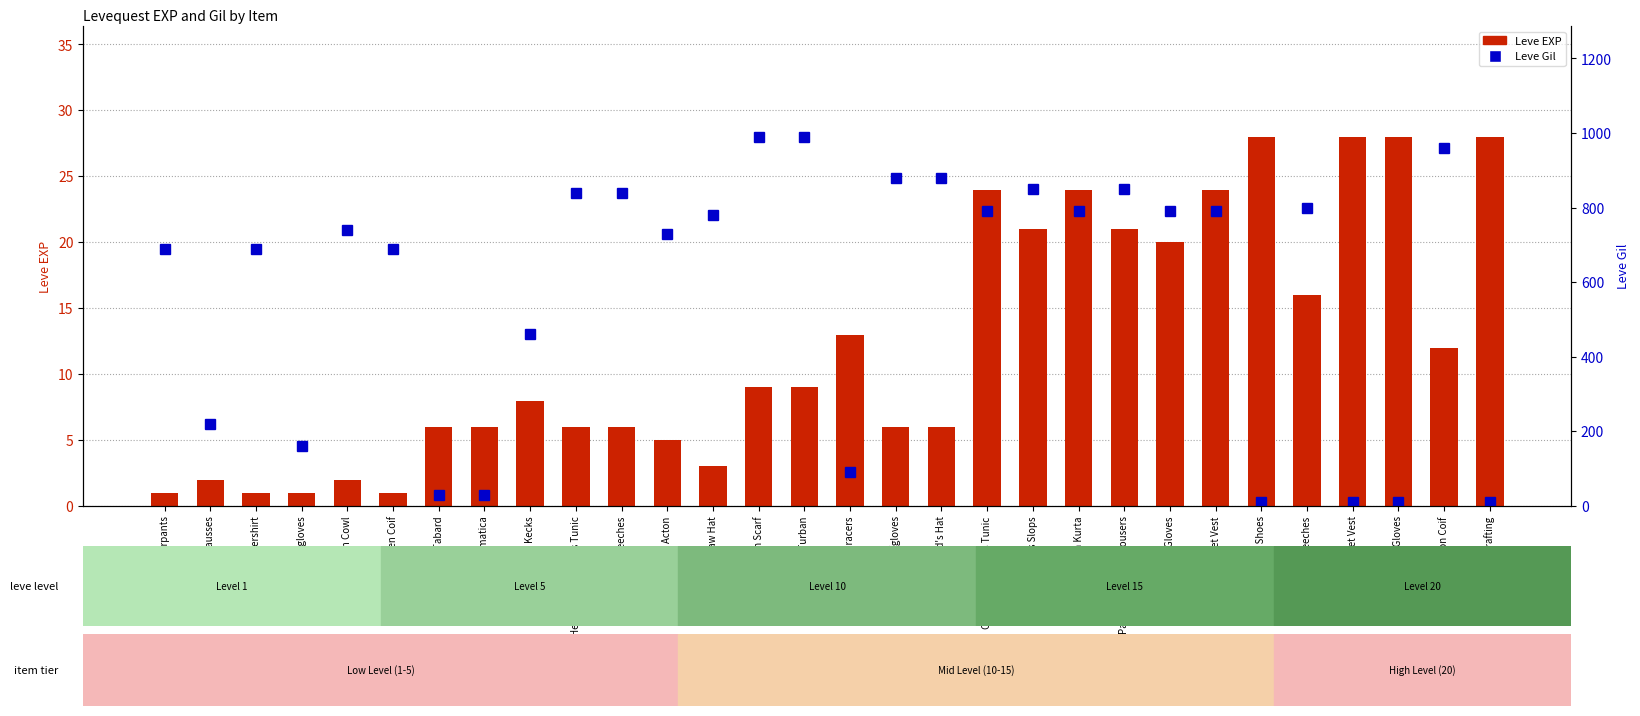

What is the average value of the Leve Gil series?

580